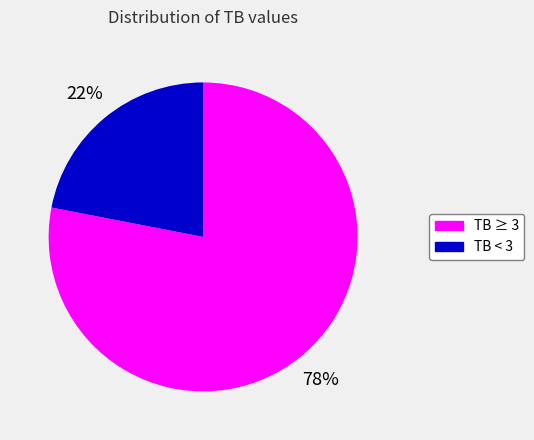

To the nearest percent, what is the average slice percentage?

50%